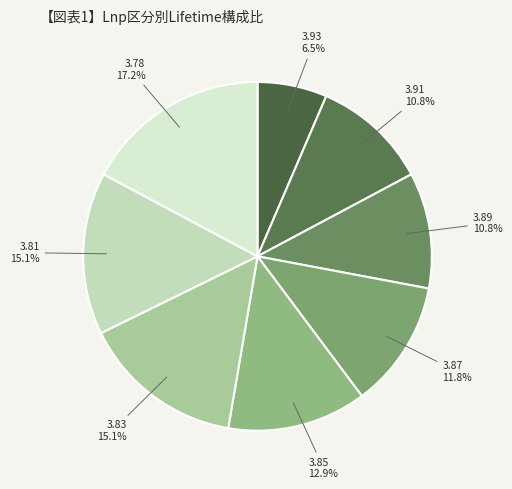

Count the number of slices in the pie.

8